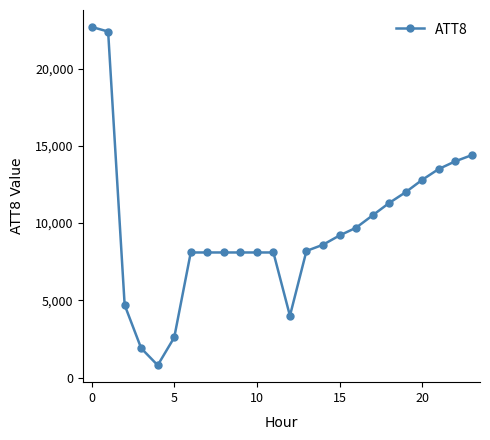

What is the difference between the maximum and minimum values?

21900